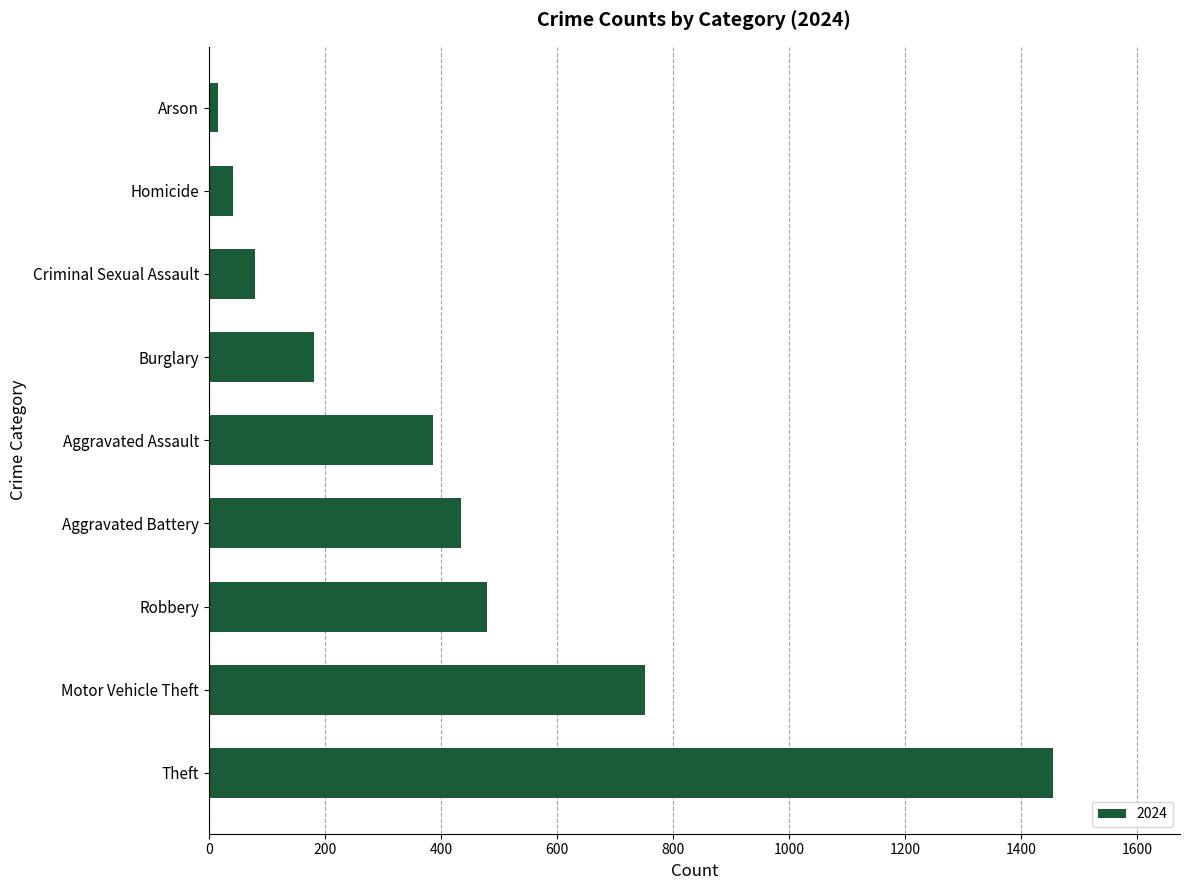

What is the average value?

425